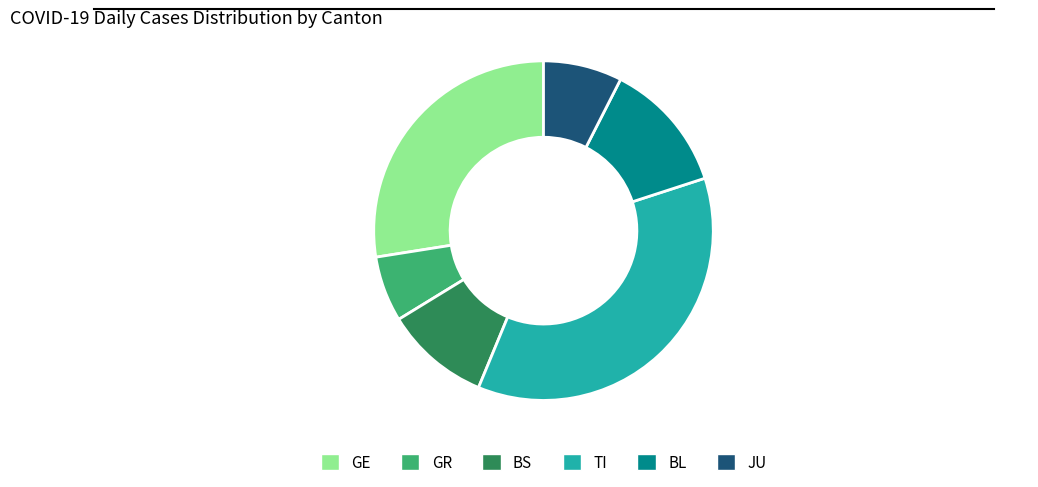

Which category has the smallest portion of the pie?

GR